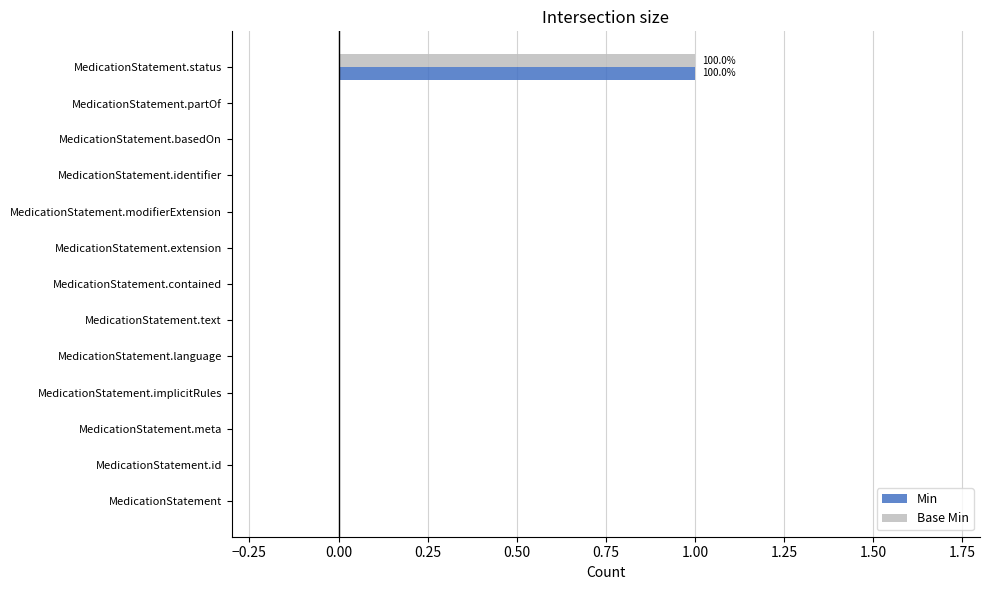

At which category is the sum across all series the highest?

MedicationStatement.status